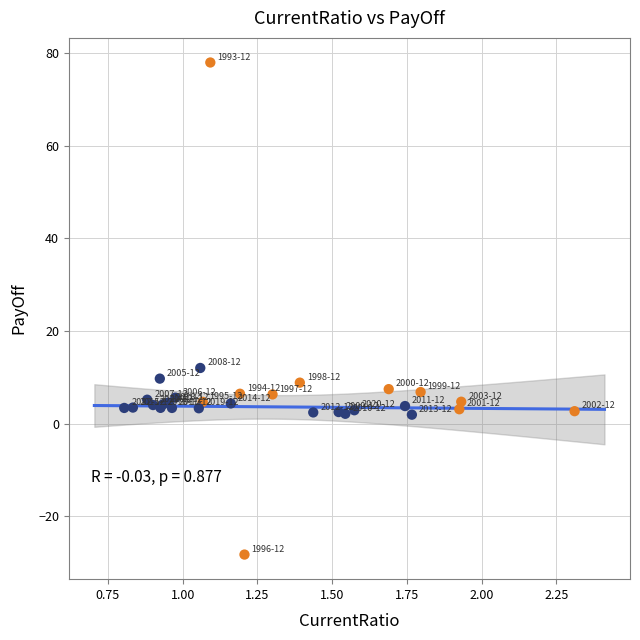

What Y value in the scatter plot is closest to 24?

12.0